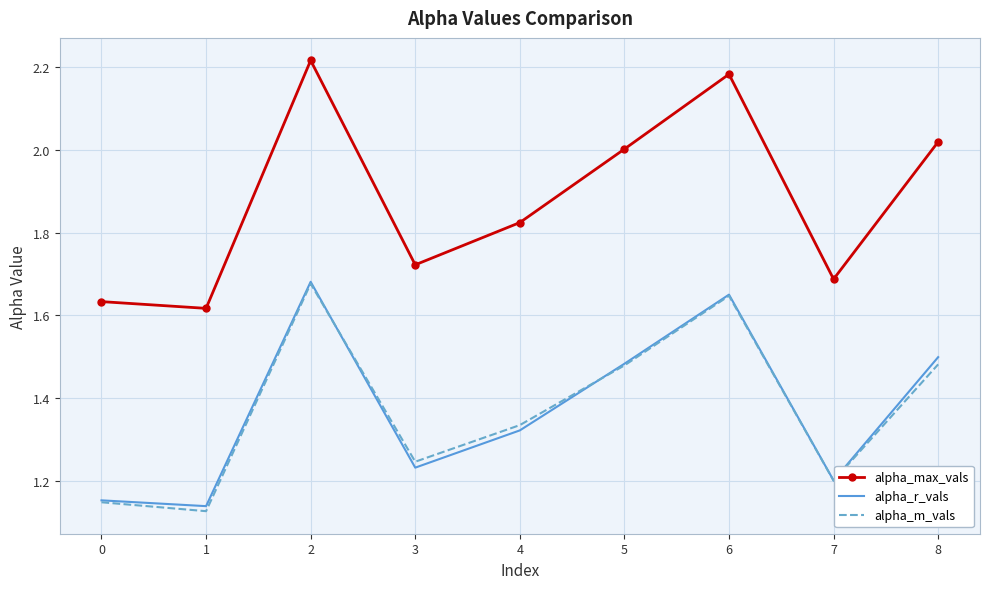

What is the sum of all alpha_r_vals values?

12.4